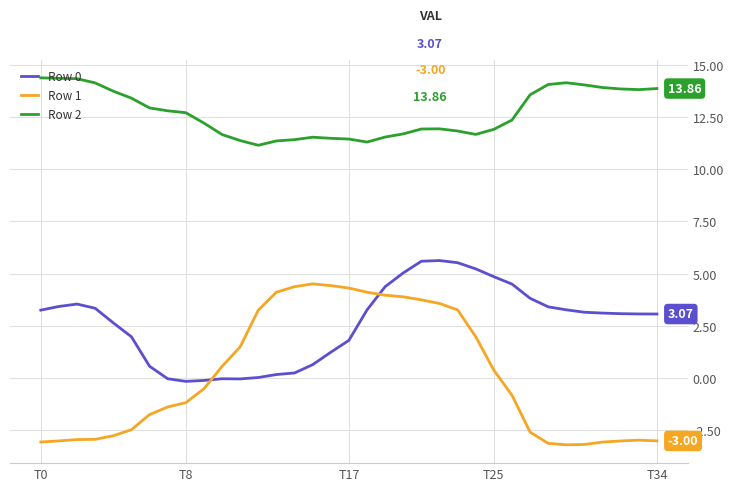

Which series has the largest total across all categories?

Row 2